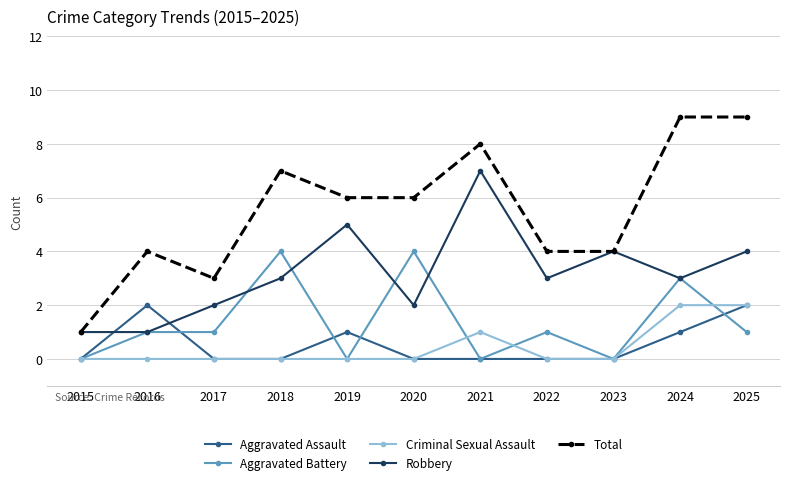

True or false: Total has more than 1 interior local peaks.

True